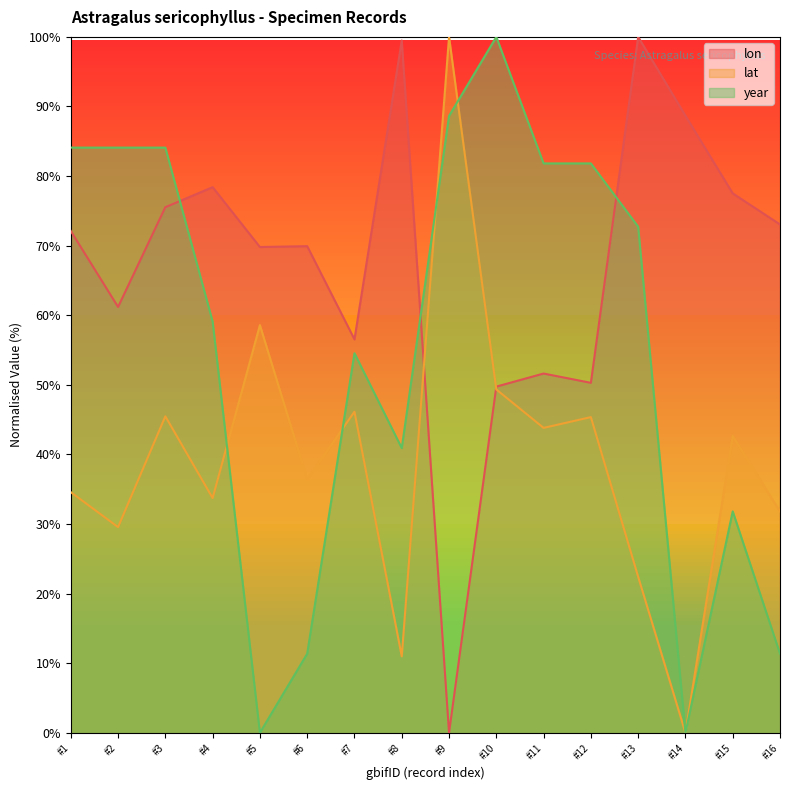

Which series has the largest range (max minus min)?

lon